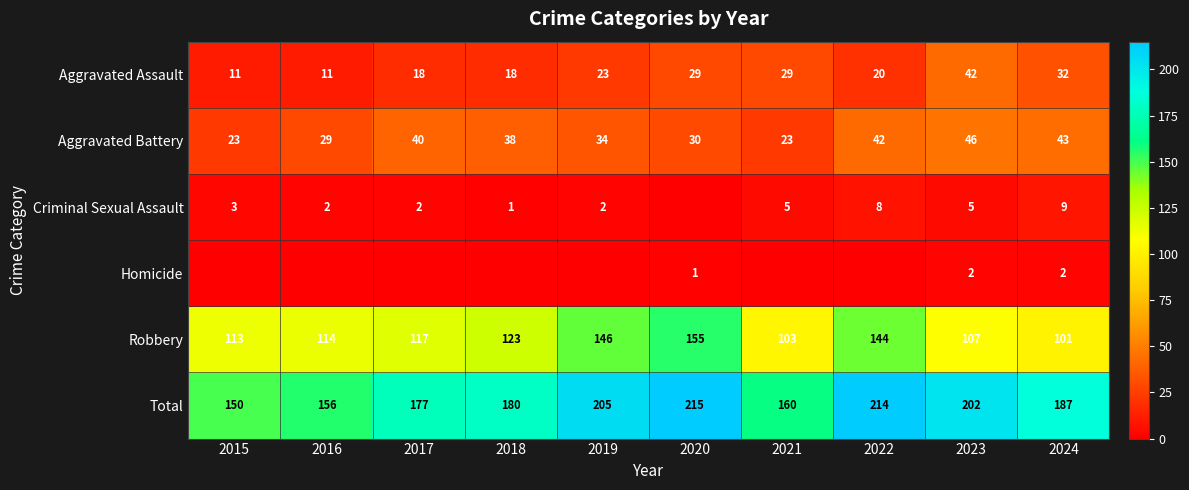

Rank the categories by Total value from highest to lowest.

2020, 2022, 2019, 2023, 2024, 2018, 2017, 2021, 2016, 2015